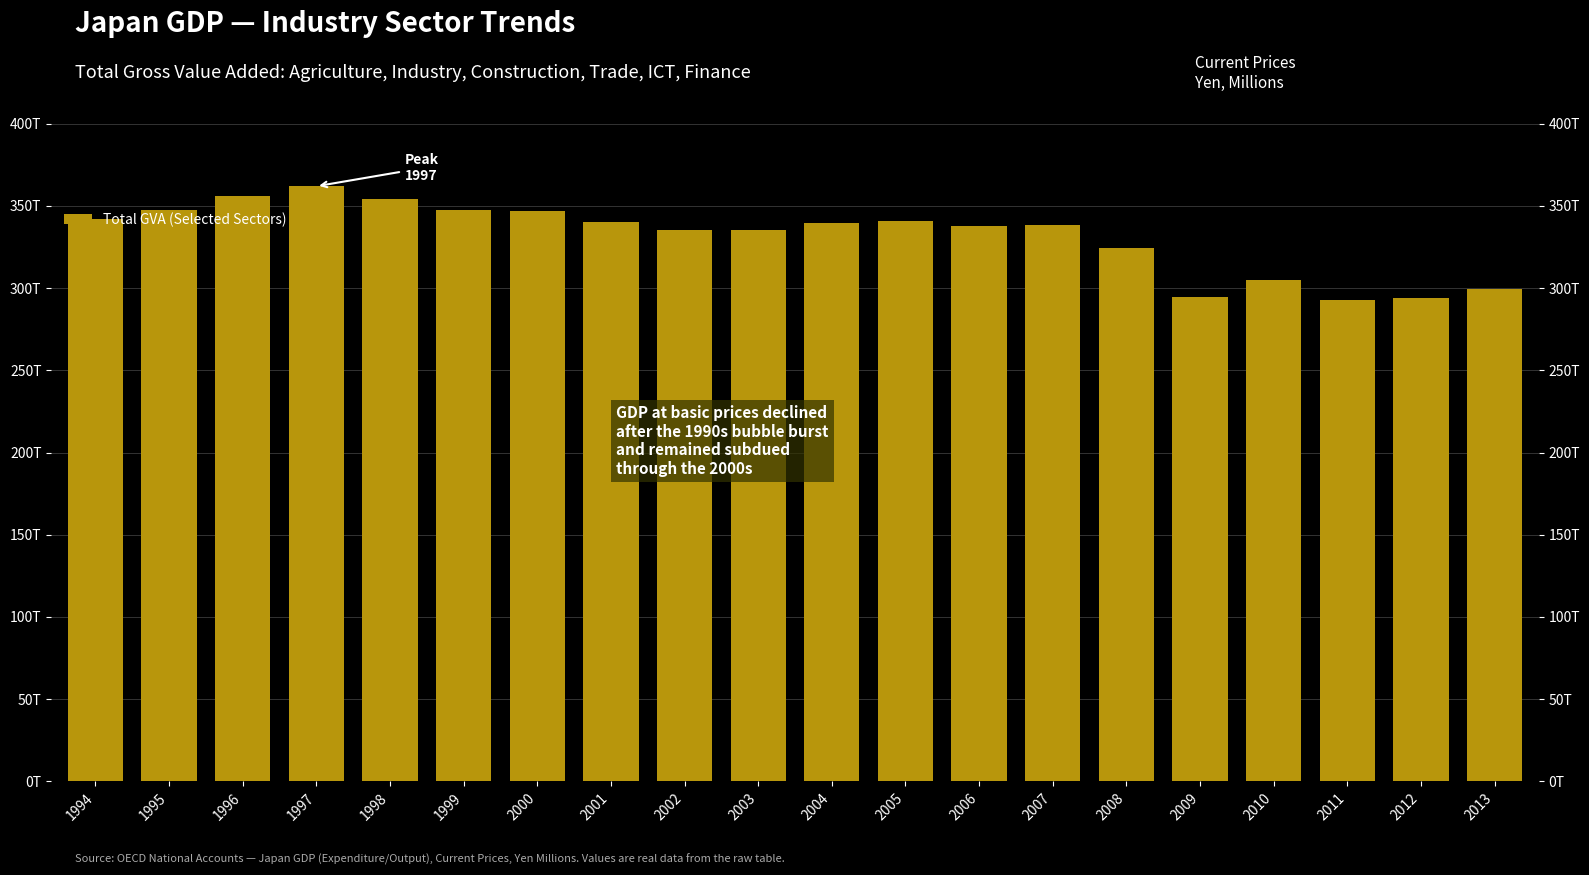

Reading right to left, transcribe all the data shown in this chart.

299466100	294065000	292834400	305026500	294644000	324096400	338244600	337941900	340869200	339387500	335044500	335477200	339843900	346748900	347381700	354087200	361863000	356131800	347677300	341855400